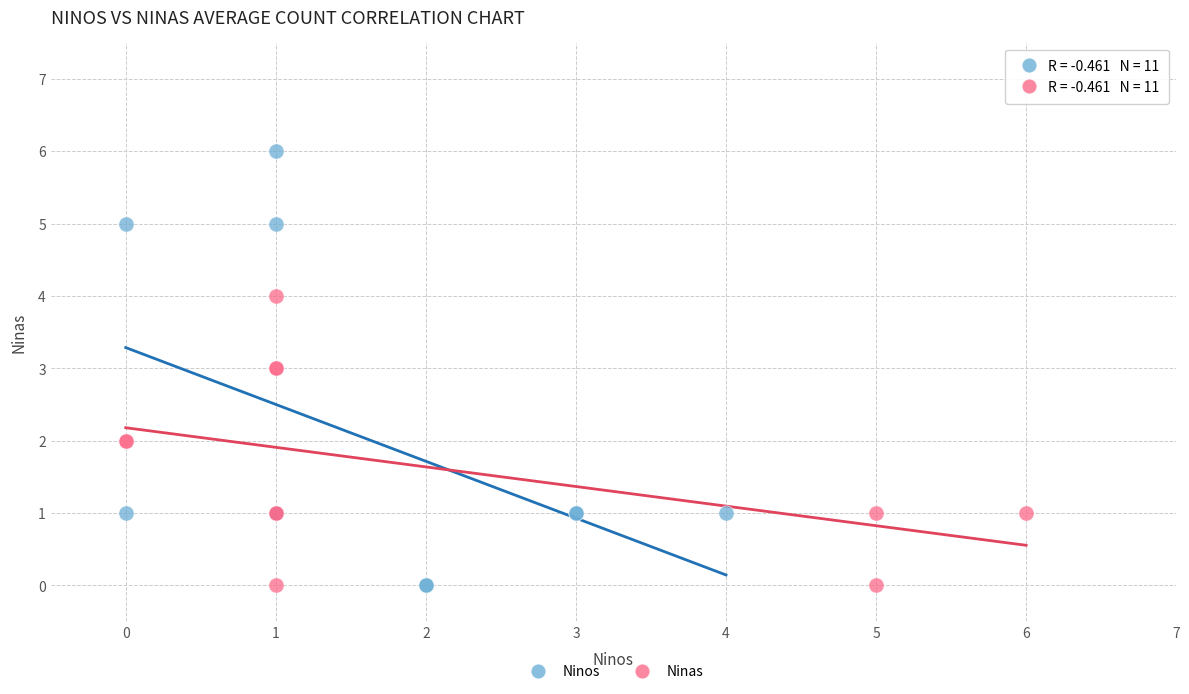

Which series has the widest spread of Y values?

Ninos